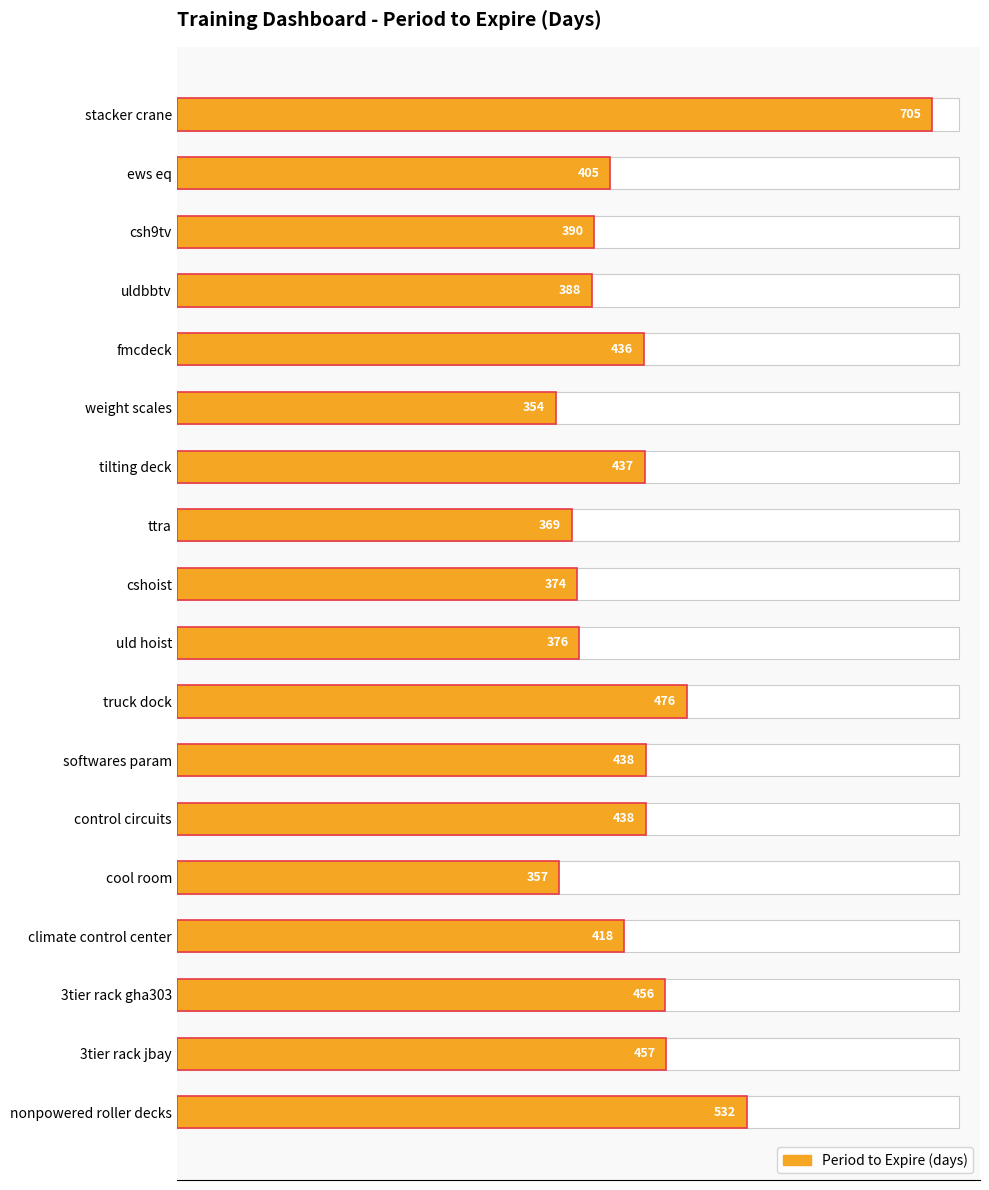

Approximately how many times larger is the value at fmcdeck compared to tilting deck?

1.0